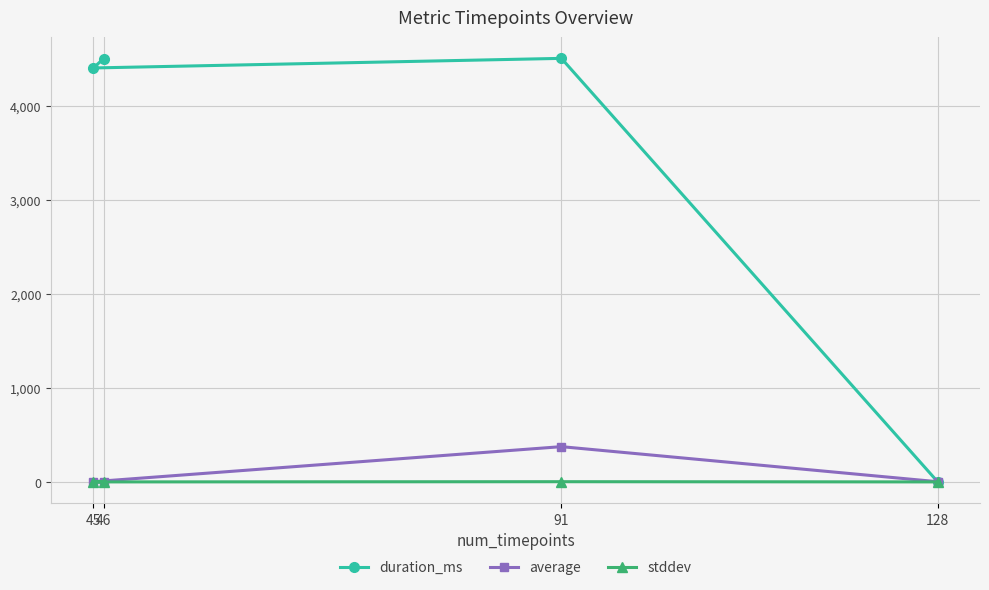

True or false: stddev and average intersect in this chart.

False